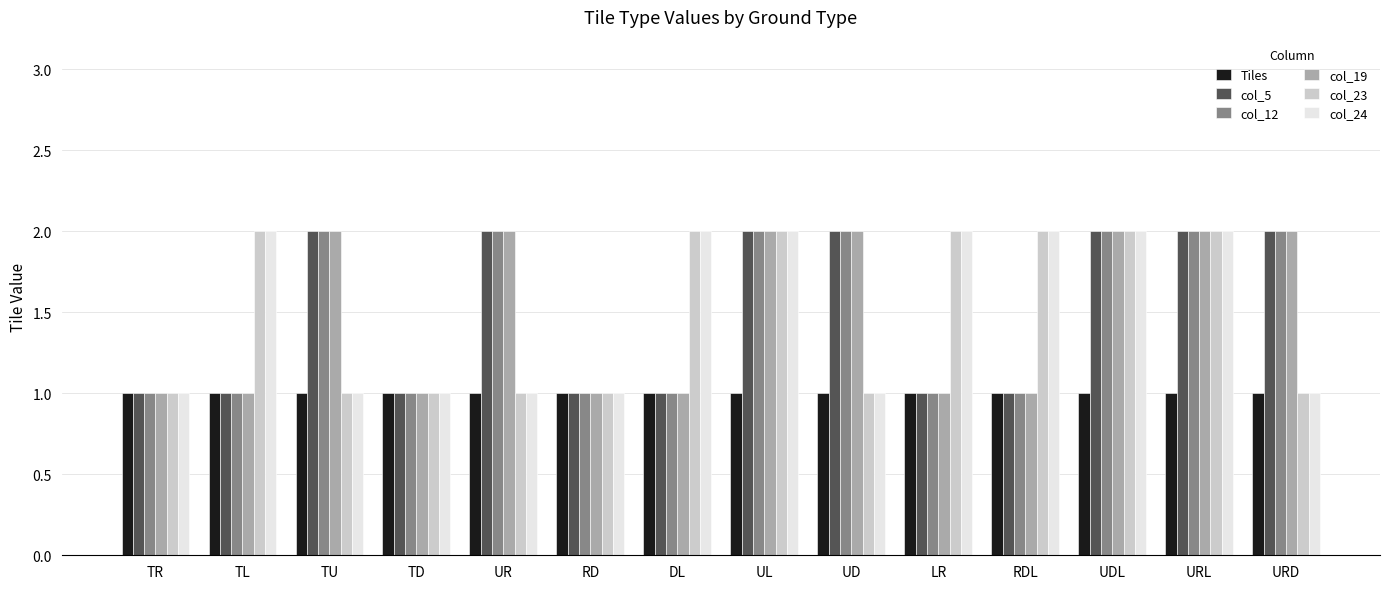

Is it true that Tiles equals 2 at TD?

False